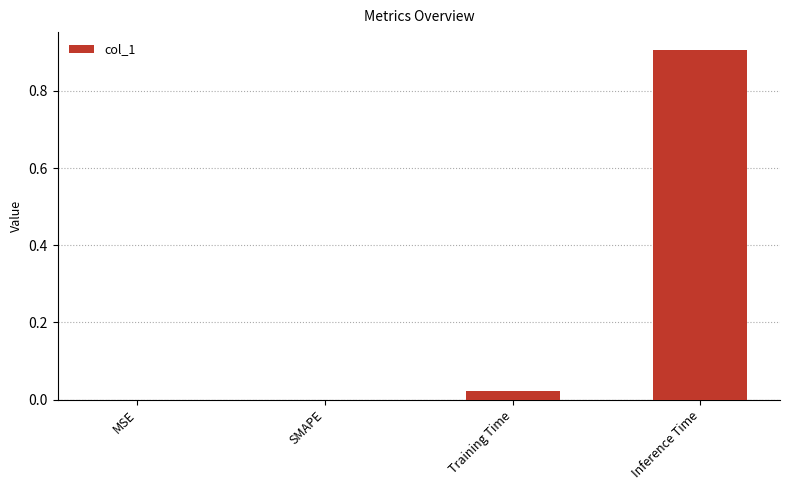

Does the chart contain stacked bars?

No